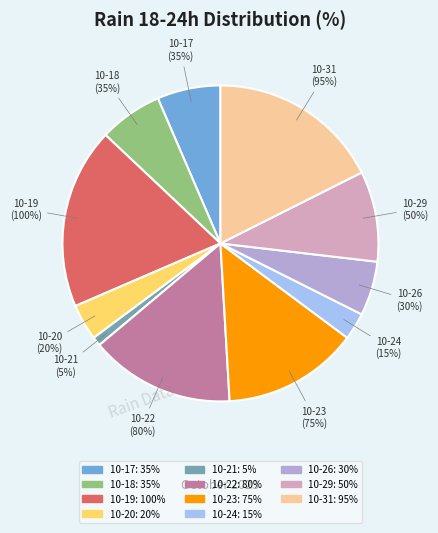

Is it true that 2023-10-20 is 1% of the pie?

False